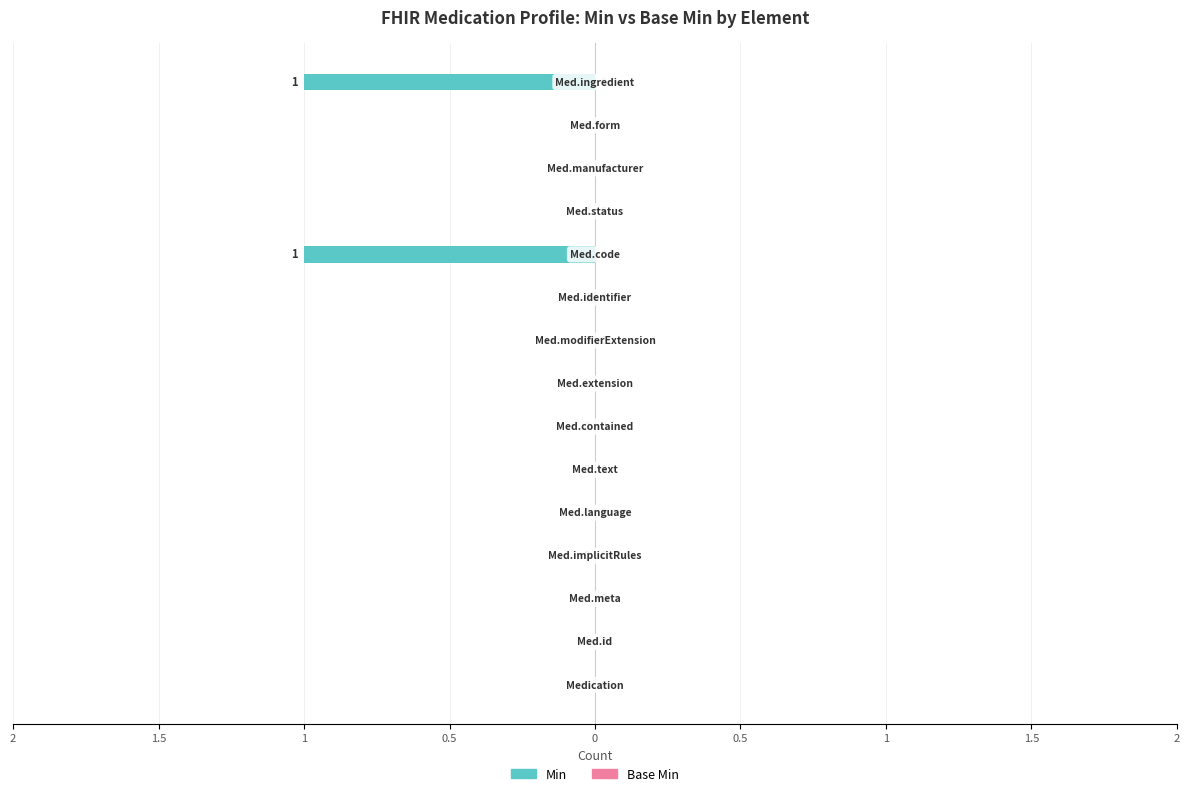

Are the bars horizontal?

Yes